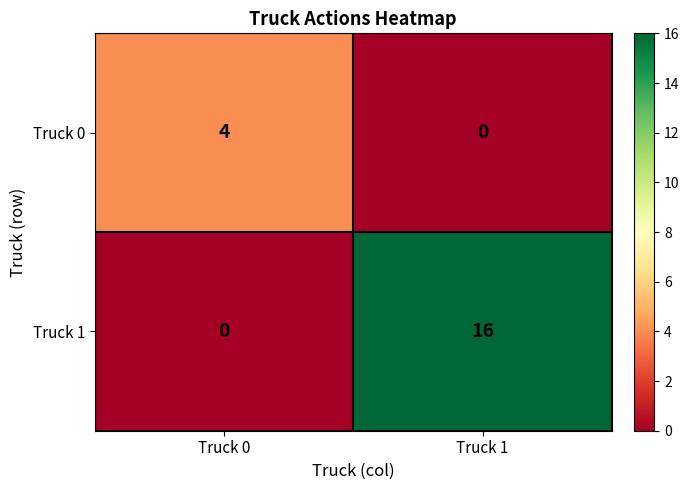

What is the difference between the highest and lowest values at Truck 0?

4